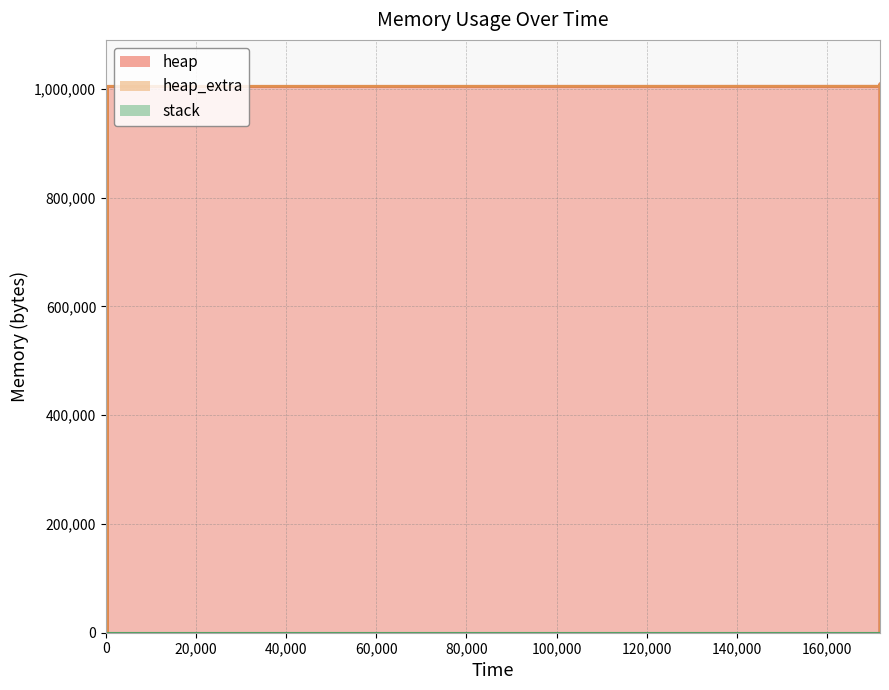

What is the difference between the heap_extra values at 0 and 171762?

64